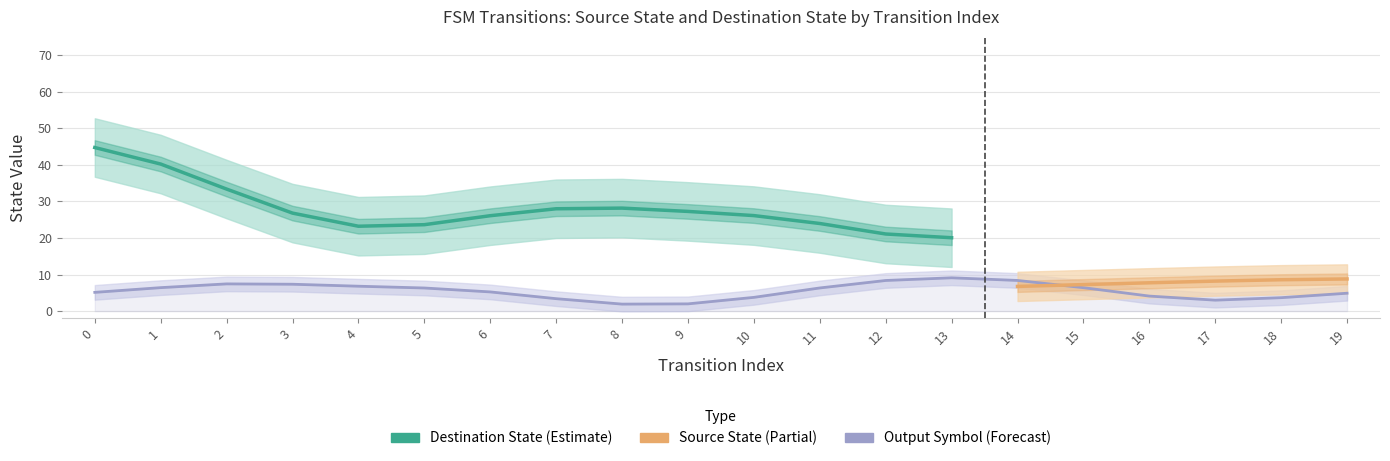

At how many categories does at least one series exceed 50?

1